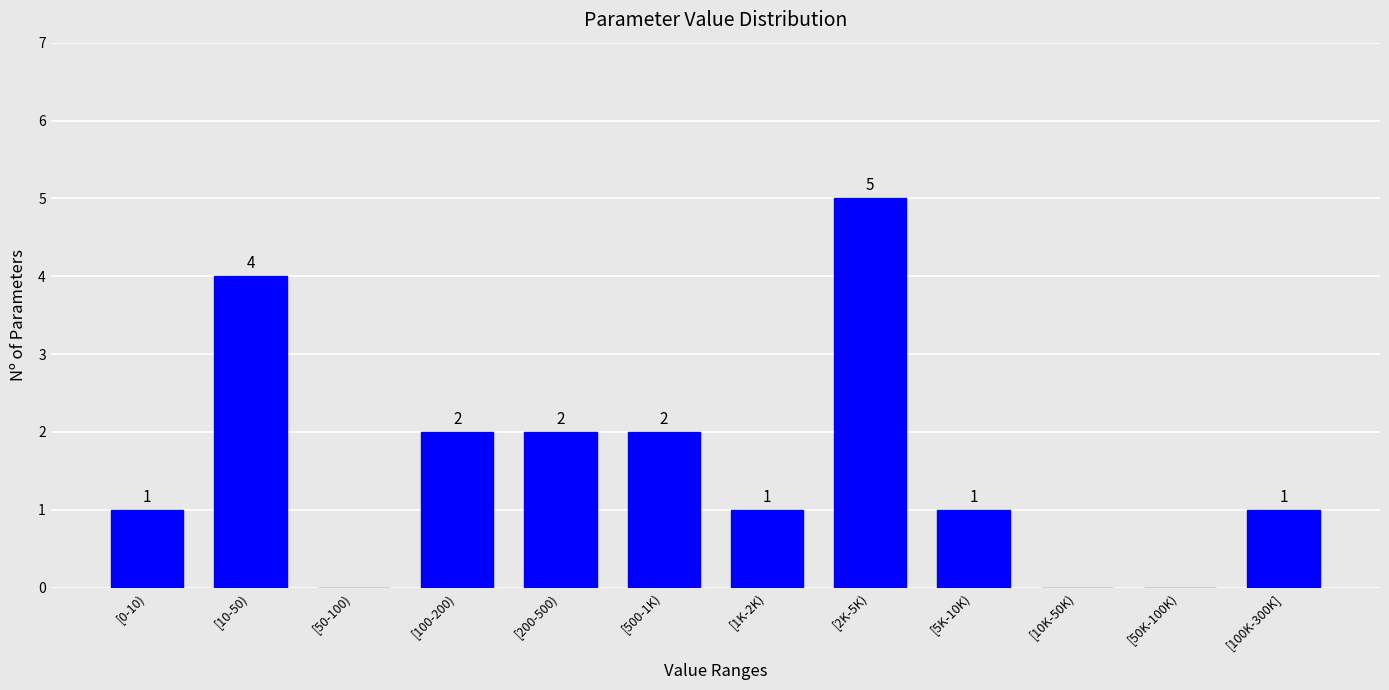

Reading left to right, list all the values displayed in this chart.

[0-10)=1	[10-50)=4	[50-100)=0	[100-200)=2	[200-500)=2	[500-1K)=2	[1K-2K)=1	[2K-5K)=5	[5K-10K)=1	[10K-50K)=0	[50K-100K)=0	[100K-300K]=1